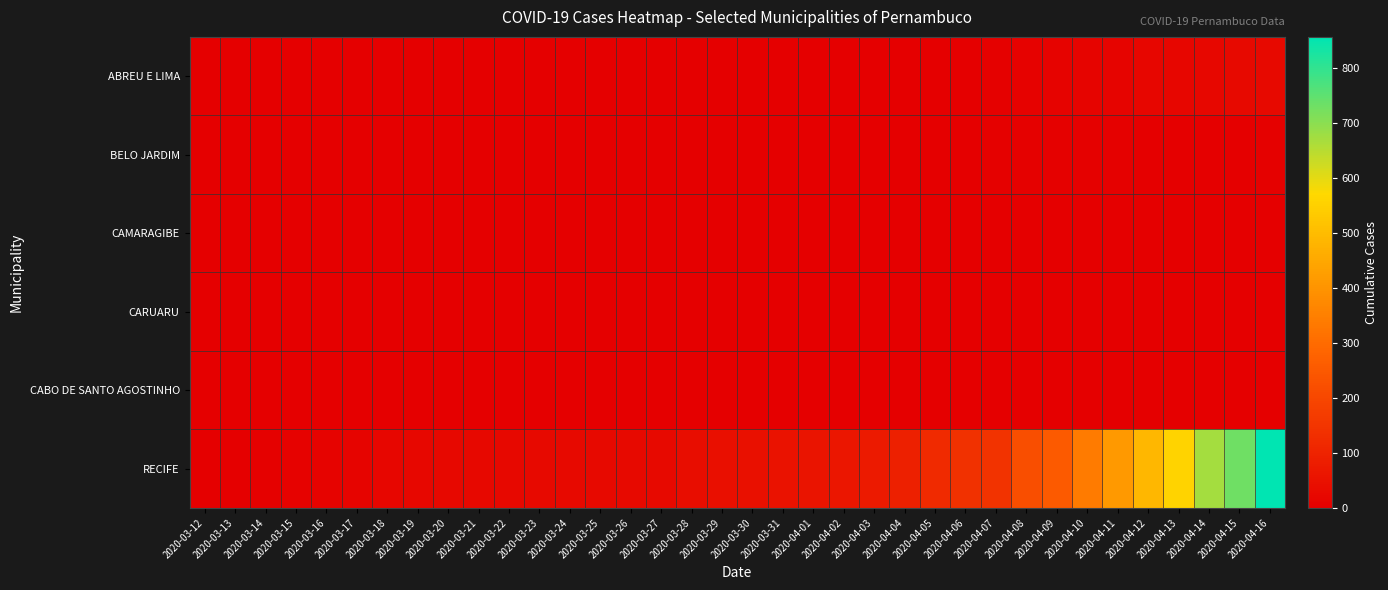

Reading left to right, what are all the values shown in this chart?

ABREU E LIMA: 2020-03-12=0	2020-03-13=0	2020-03-14=0	2020-03-15=0	2020-03-16=0	2020-03-17=0	2020-03-18=0	2020-03-19=0	2020-03-20=0	2020-03-21=0	2020-03-22=0	2020-03-23=0	2020-03-24=0	2020-03-25=0	2020-03-26=0	2020-03-27=0	2020-03-28=0	2020-03-29=0	2020-03-30=0	2020-03-31=0	2020-04-01=0	2020-04-02=0	2020-04-03=0	2020-04-04=0	2020-04-05=0	2020-04-06=1	2020-04-07=5	2020-04-08=10	2020-04-09=13	2020-04-10=15	2020-04-11=15	2020-04-12=17	2020-04-13=18	2020-04-14=21	2020-04-15=28	2020-04-16=29
BELO JARDIM: 2020-03-12=0	2020-03-13=0	2020-03-14=0	2020-03-15=0	2020-03-16=1	2020-03-17=1	2020-03-18=1	2020-03-19=1	2020-03-20=1	2020-03-21=1	2020-03-22=1	2020-03-23=1	2020-03-24=1	2020-03-25=1	2020-03-26=1	2020-03-27=1	2020-03-28=1	2020-03-29=1	2020-03-30=2	2020-03-31=2	2020-04-01=2	2020-04-02=2	2020-04-03=2	2020-04-04=3	2020-04-05=3	2020-04-06=3	2020-04-07=4	2020-04-08=4	2020-04-09=4	2020-04-10=4	2020-04-11=4	2020-04-12=2	2020-04-13=3	2020-04-14=3	2020-04-15=3	2020-04-16=4
CAMARAGIBE: 2020-03-12=0	2020-03-13=0	2020-03-14=0	2020-03-15=0	2020-03-16=0	2020-03-17=0	2020-03-18=0	2020-03-19=0	2020-03-20=0	2020-03-21=0	2020-03-22=0	2020-03-23=0	2020-03-24=0	2020-03-25=0	2020-03-26=0	2020-03-27=0	2020-03-28=0	2020-03-29=0	2020-03-30=0	2020-03-31=0	2020-04-01=0	2020-04-02=0	2020-04-03=0	2020-04-04=0	2020-04-05=1	2020-04-06=1	2020-04-07=1	2020-04-08=2	2020-04-09=2	2020-04-10=2	2020-04-11=2	2020-04-12=2	2020-04-13=2	2020-04-14=2	2020-04-15=2	2020-04-16=2
CARUARU: 2020-03-12=0	2020-03-13=0	2020-03-14=0	2020-03-15=0	2020-03-16=0	2020-03-17=0	2020-03-18=0	2020-03-19=0	2020-03-20=0	2020-03-21=0	2020-03-22=0	2020-03-23=0	2020-03-24=0	2020-03-25=0	2020-03-26=0	2020-03-27=0	2020-03-28=0	2020-03-29=0	2020-03-30=0	2020-03-31=0	2020-04-01=0	2020-04-02=0	2020-04-03=0	2020-04-04=0	2020-04-05=0	2020-04-06=1	2020-04-07=1	2020-04-08=1	2020-04-09=1	2020-04-10=1	2020-04-11=1	2020-04-12=1	2020-04-13=1	2020-04-14=1	2020-04-15=1	2020-04-16=1
CABO DE SANTO AGOSTINHO: 2020-03-12=0	2020-03-13=0	2020-03-14=0	2020-03-15=0	2020-03-16=0	2020-03-17=0	2020-03-18=0	2020-03-19=0	2020-03-20=0	2020-03-21=0	2020-03-22=0	2020-03-23=0	2020-03-24=0	2020-03-25=0	2020-03-26=0	2020-03-27=0	2020-03-28=0	2020-03-29=0	2020-03-30=0	2020-03-31=0	2020-04-01=0	2020-04-02=0	2020-04-03=0	2020-04-04=0	2020-04-05=0	2020-04-06=0	2020-04-07=0	2020-04-08=0	2020-04-09=0	2020-04-10=0	2020-04-11=0	2020-04-12=0	2020-04-13=0	2020-04-14=0	2020-04-15=0	2020-04-16=0
RECIFE: 2020-03-12=2	2020-03-13=2	2020-03-14=6	2020-03-15=7	2020-03-16=13	2020-03-17=14	2020-03-18=17	2020-03-19=23	2020-03-20=24	2020-03-21=24	2020-03-22=26	2020-03-23=29	2020-03-24=30	2020-03-25=30	2020-03-26=30	2020-03-27=30	2020-03-28=38	2020-03-29=46	2020-03-30=50	2020-03-31=52	2020-04-01=57	2020-04-02=64	2020-04-03=74	2020-04-04=92	2020-04-05=119	2020-04-06=139	2020-04-07=145	2020-04-08=220	2020-04-09=253	2020-04-10=340	2020-04-11=413	2020-04-12=486	2020-04-13=557	2020-04-14=672	2020-04-15=733	2020-04-16=857